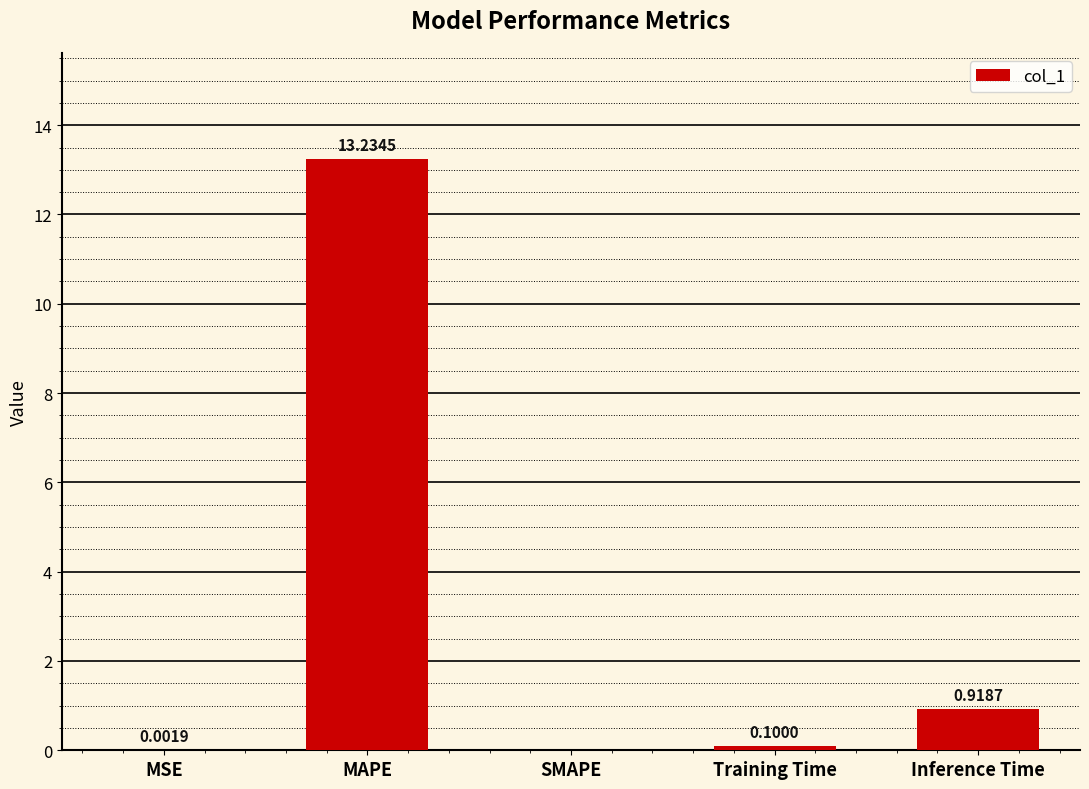

Which label corresponds to the largest value in the chart?

MAPE